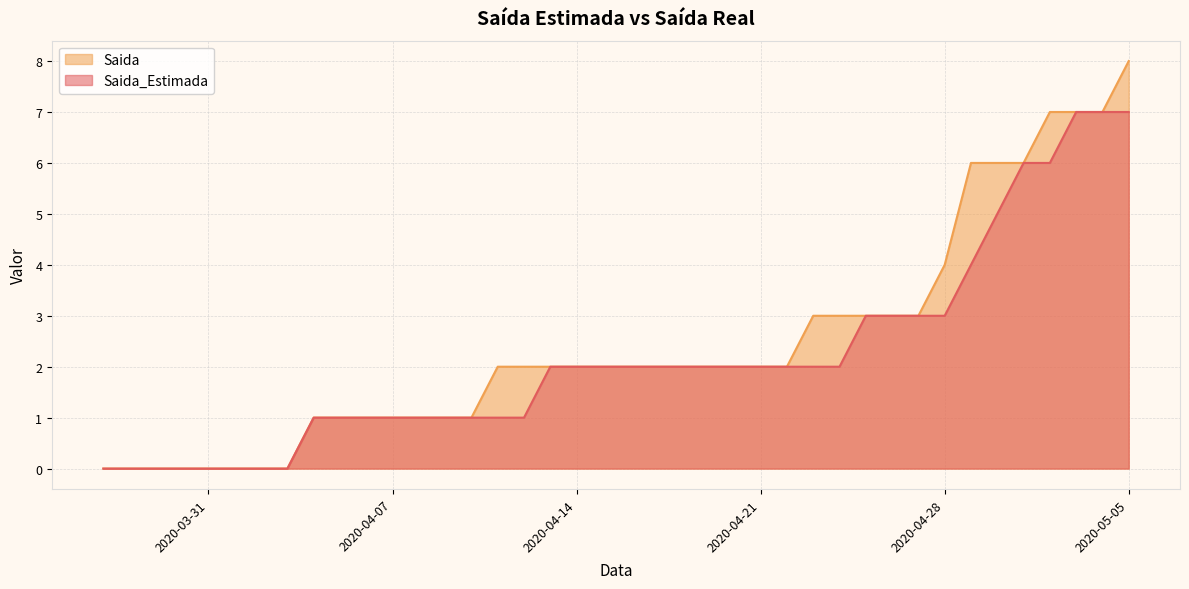

Which label corresponds to the largest value in the chart?

2020-05-05